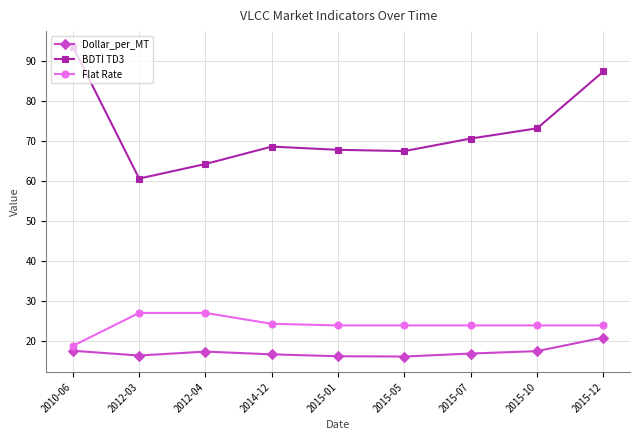

How many lines are shown in the chart?

3